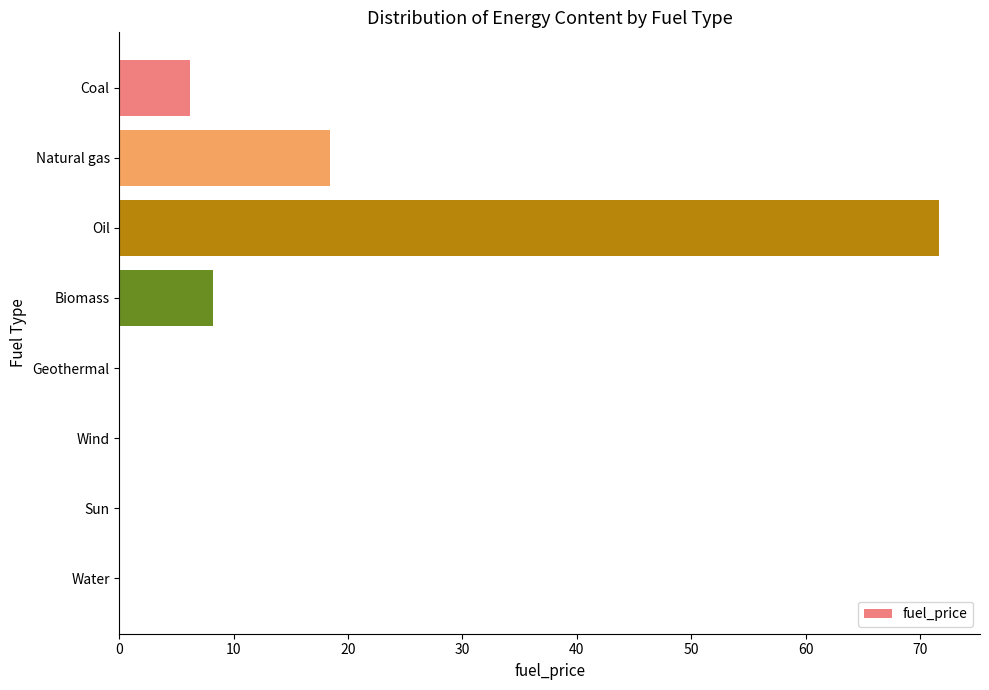

The value at Oil is 71.7. True or false?

True